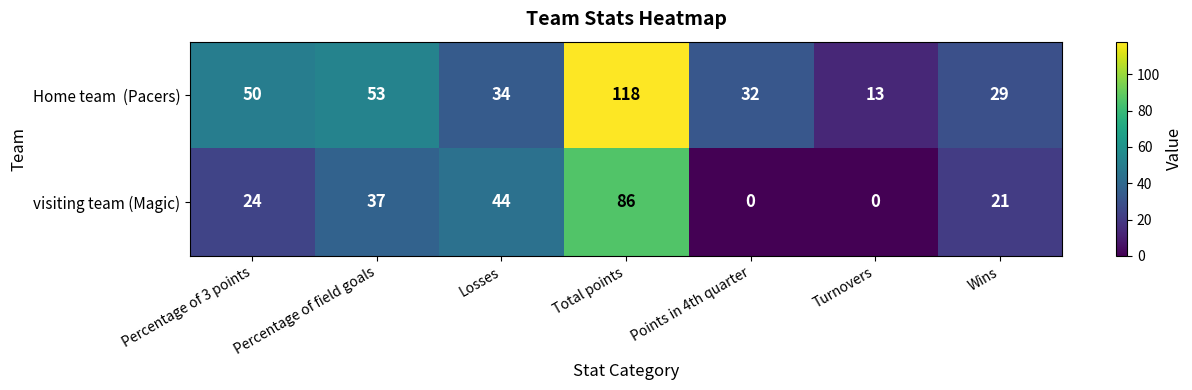

The value of visiting team (Magic) at Total points is 86. True or false?

True